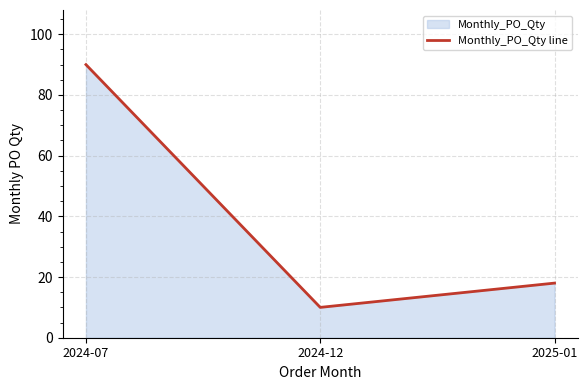

Approximately how many times larger is the value at 2024-12 compared to 2025-01?

0.6